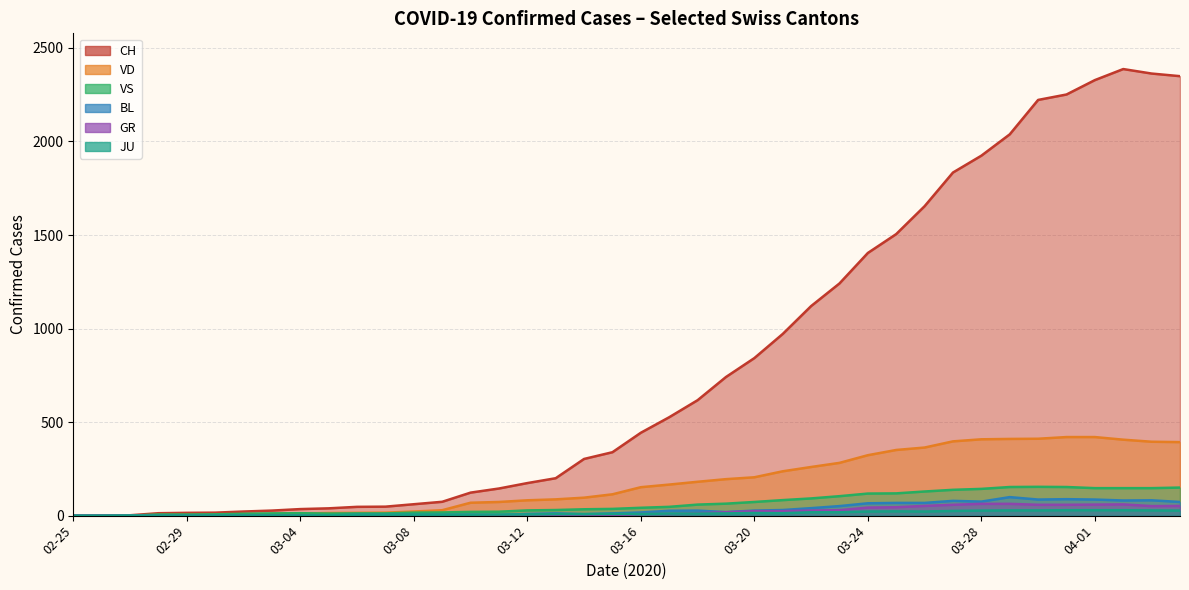

What is the highest value of the BL series?

104